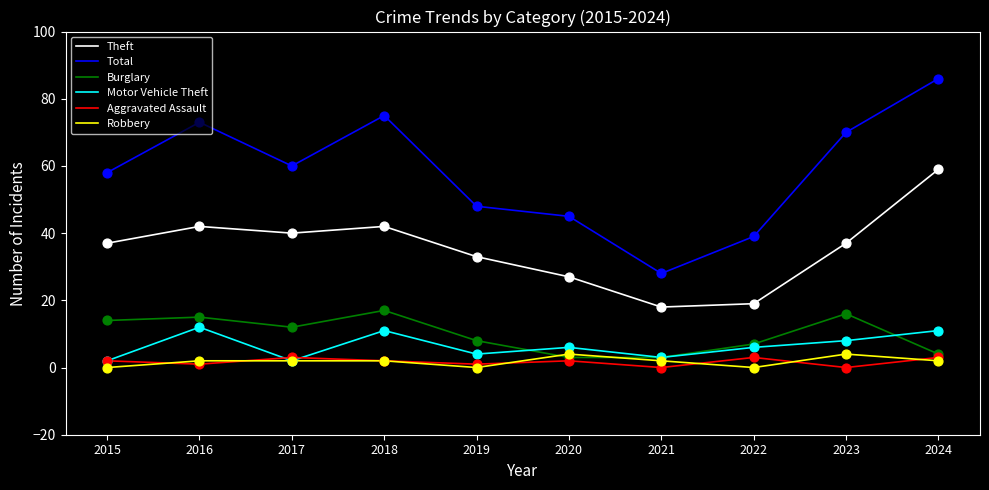

Which series has the widest spread of values?

Total